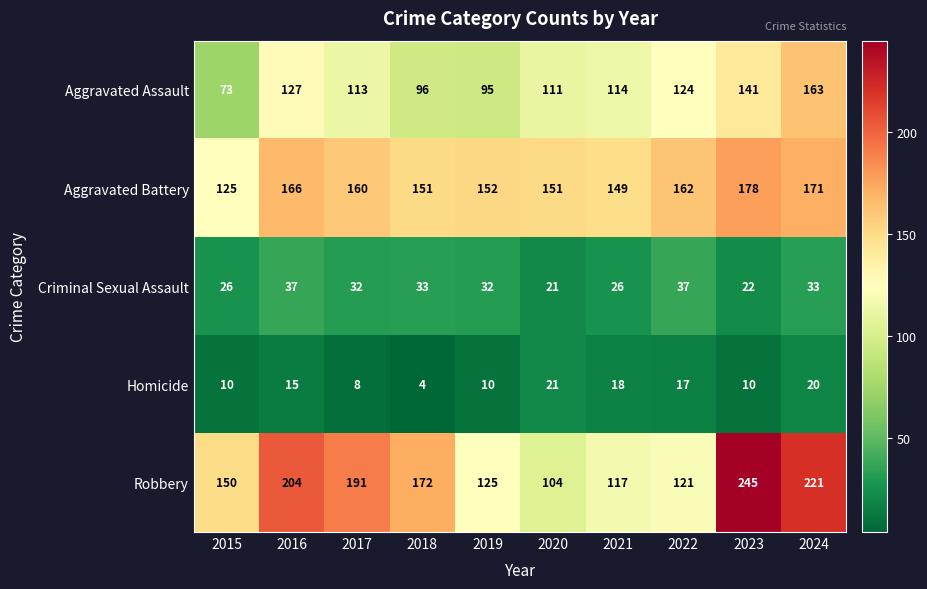

The value of Aggravated Battery at 2022 is 162. True or false?

True